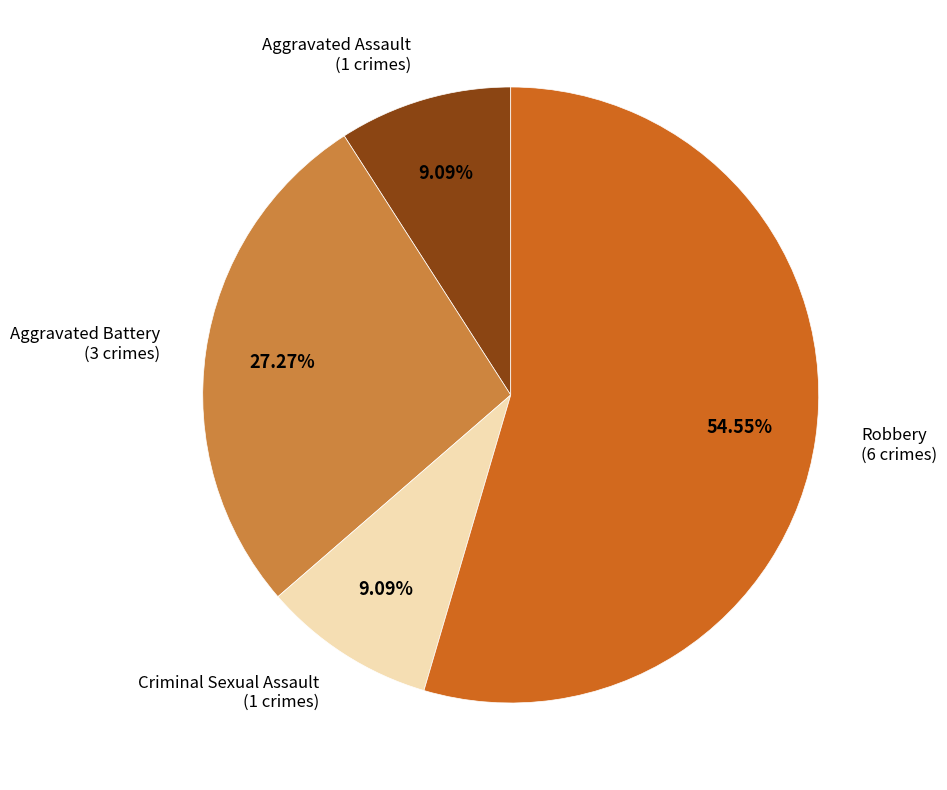

To the nearest percent, what is the difference between the largest and smallest slice percentages?

45%